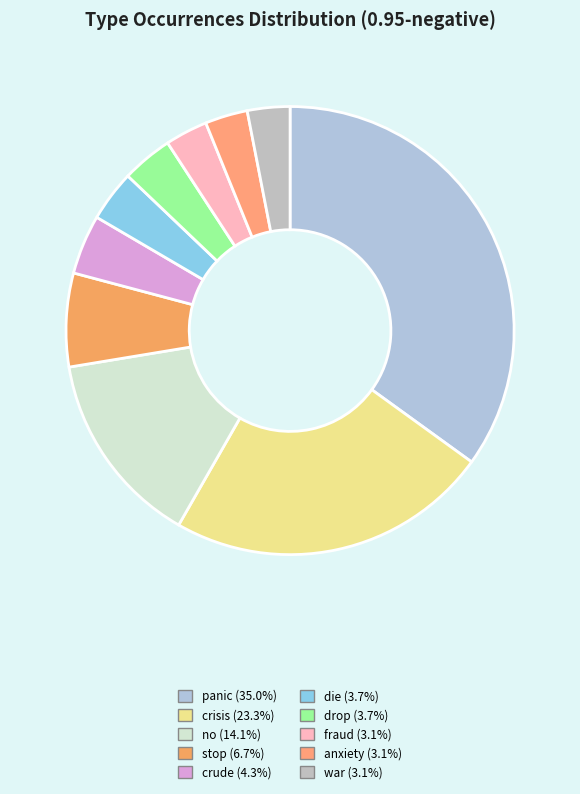

What is the smallest slice in the pie chart?

fraud